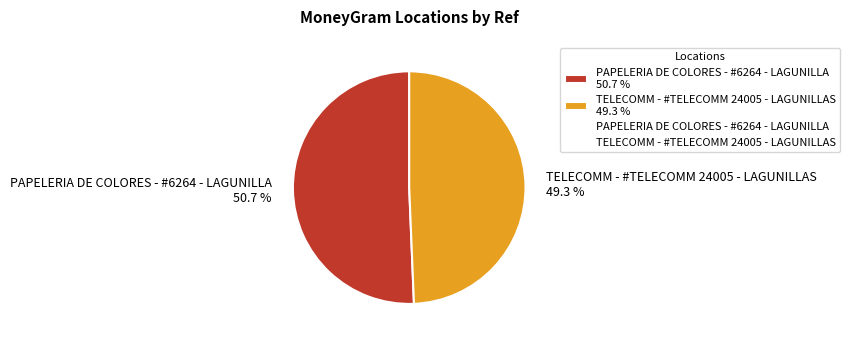

Does TELECOMM - #TELECOMM 24005 - LAGUNILLAS represent more than half of the total?

No